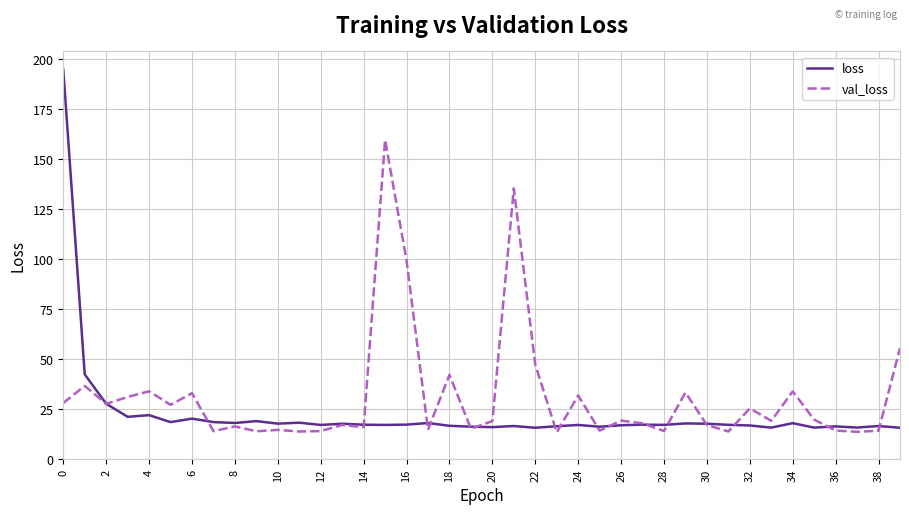

Rank the series by their average value, from highest to lowest.

val_loss, loss